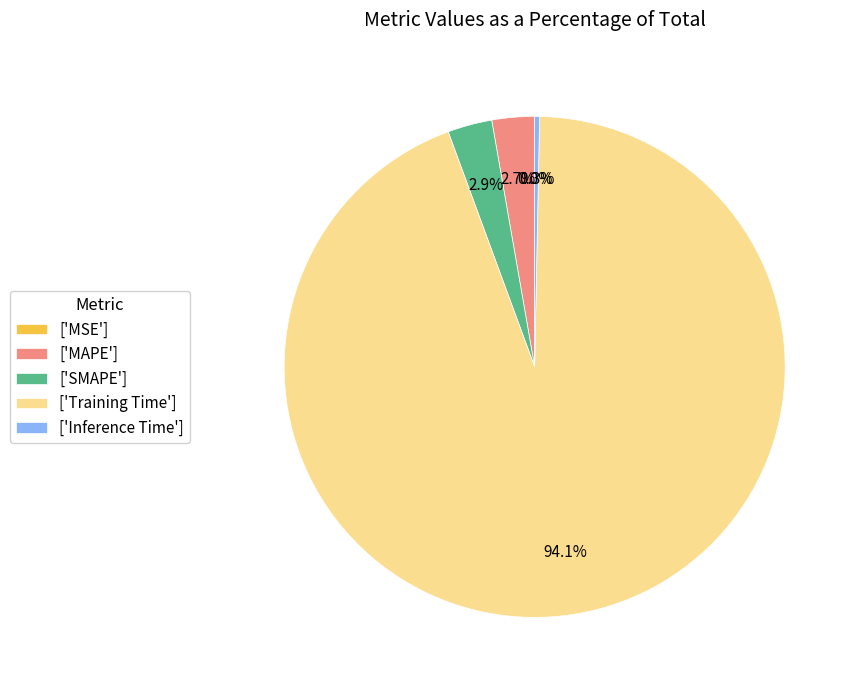

Which slice is the largest?

['Training Time']